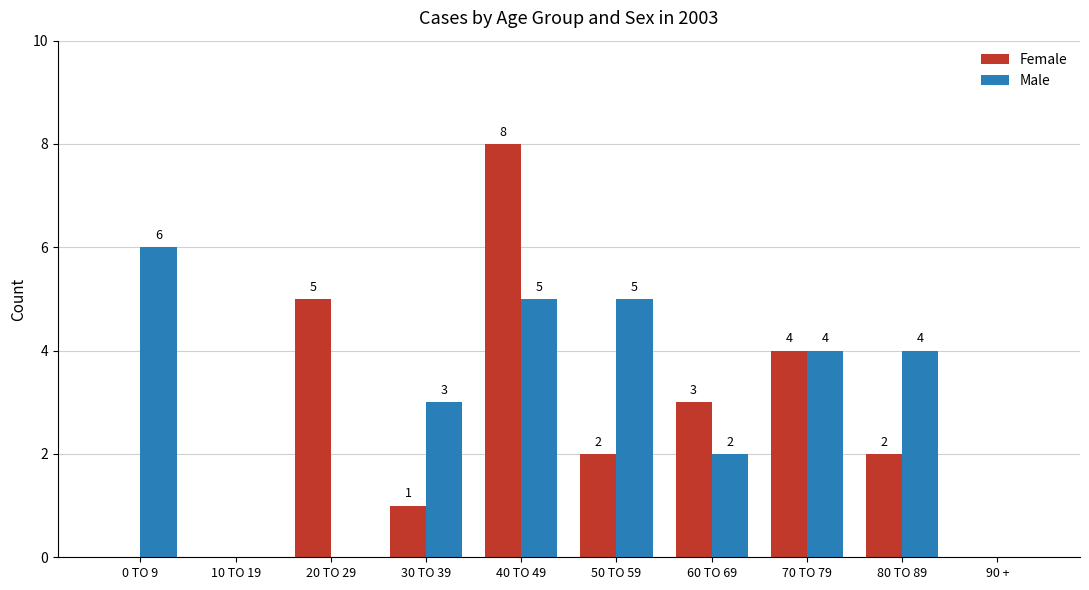

Is it true that Female equals 3 at 60 TO 69?

True